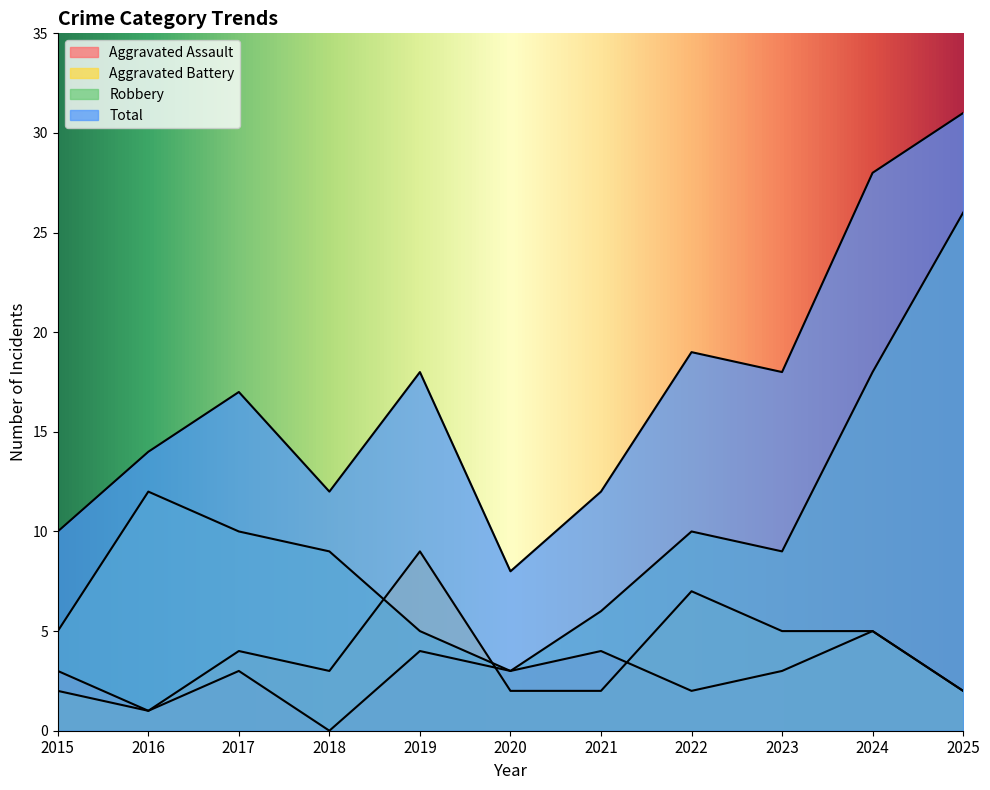

Rank the series by their maximum value, from highest to lowest.

Total, Robbery, Aggravated Battery, Aggravated Assault